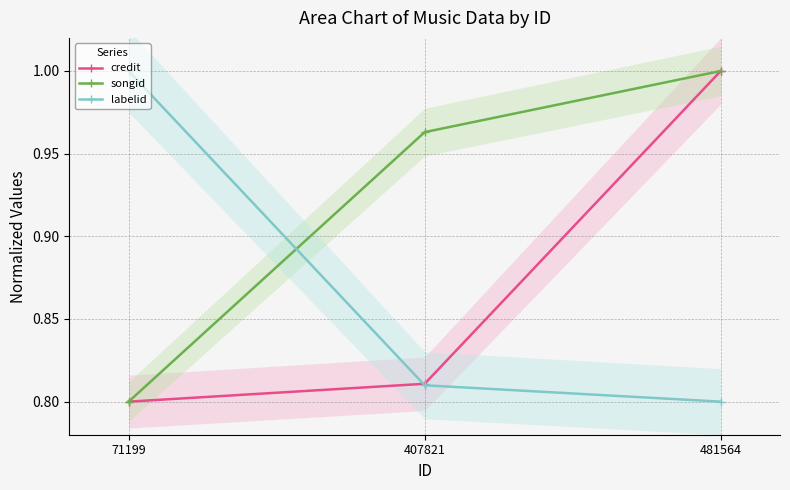

Which has a higher value, 407821 or 481564?

481564